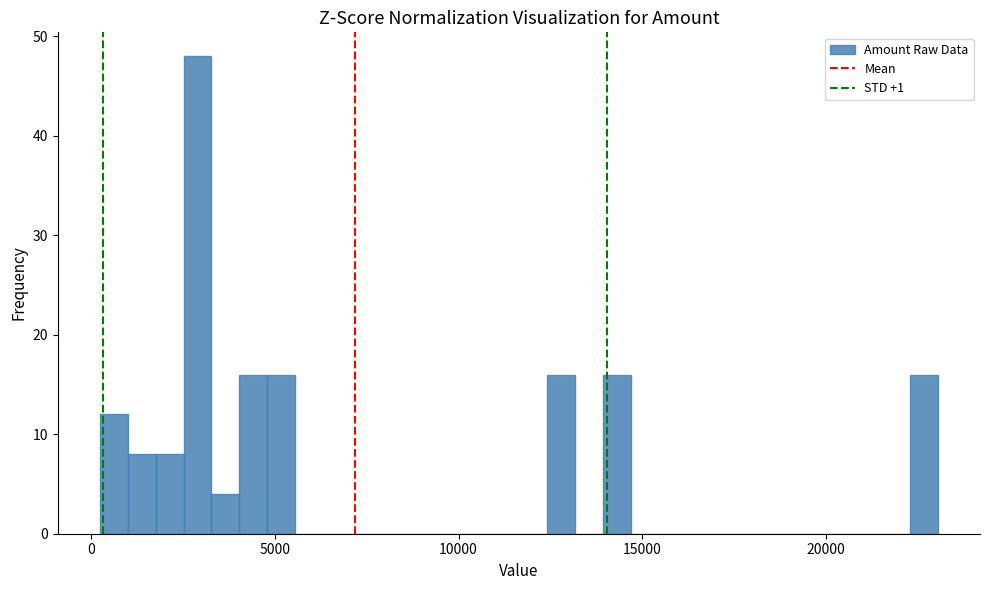

Read against the x-axis, roughly where is the centre of the tallest bar?

3000